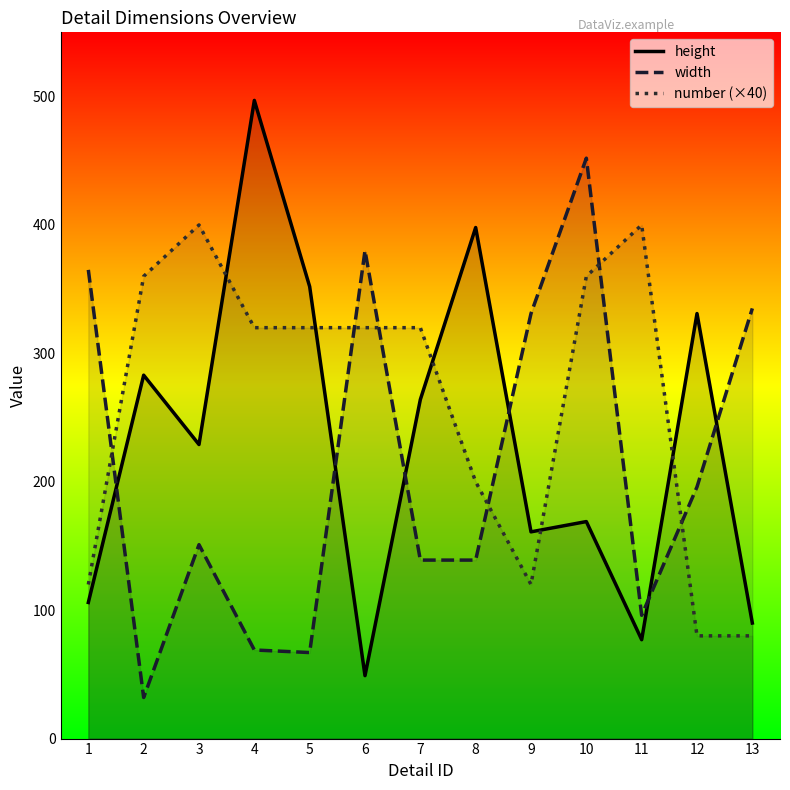

What is the value of the width point at the 8th from the left?

139